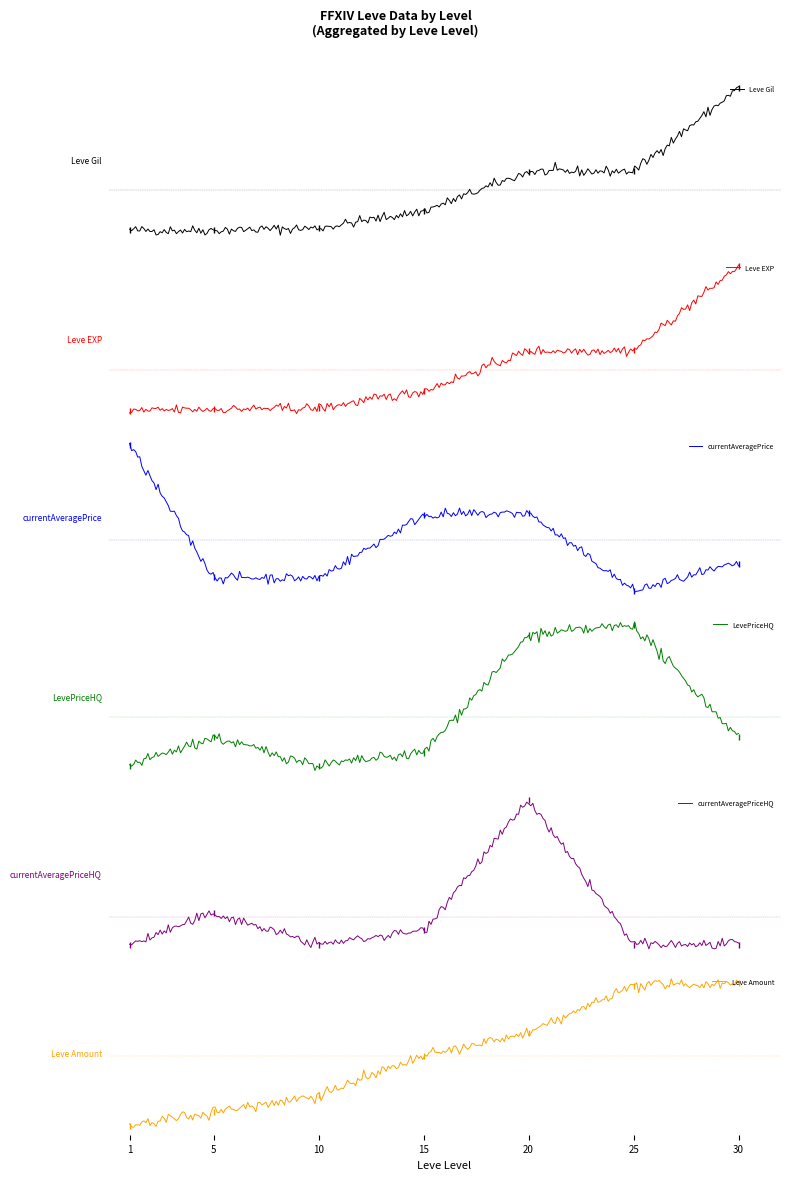

Between which two adjacent categories do Leve EXP and Leve Gil first intersect?

1 and 5